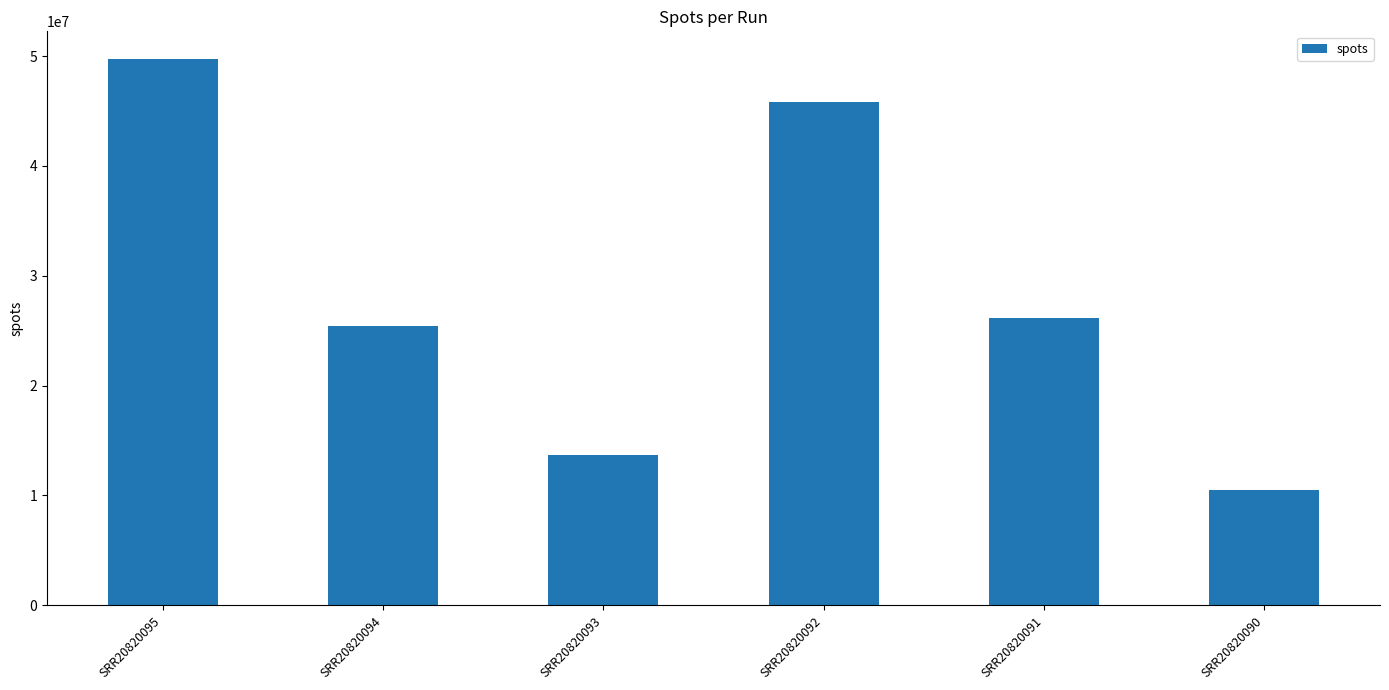

The value at SRR20820092 is 63000616. True or false?

False